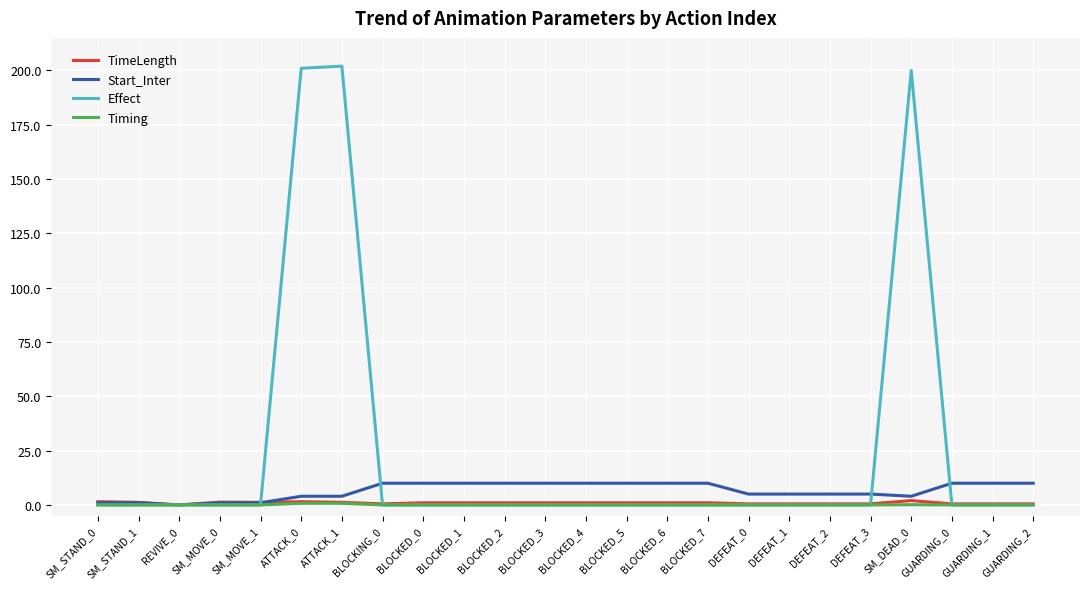

What is the maximum value shown in the chart?

202.0